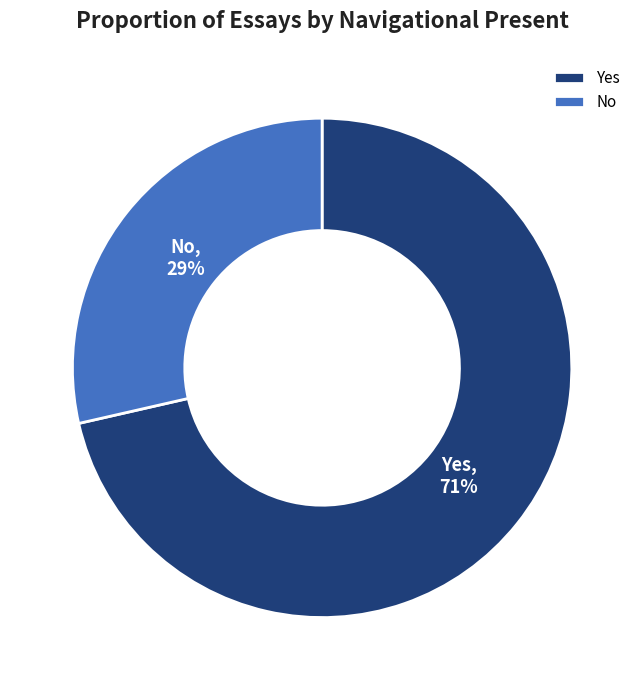

Which slice is the smallest?

No